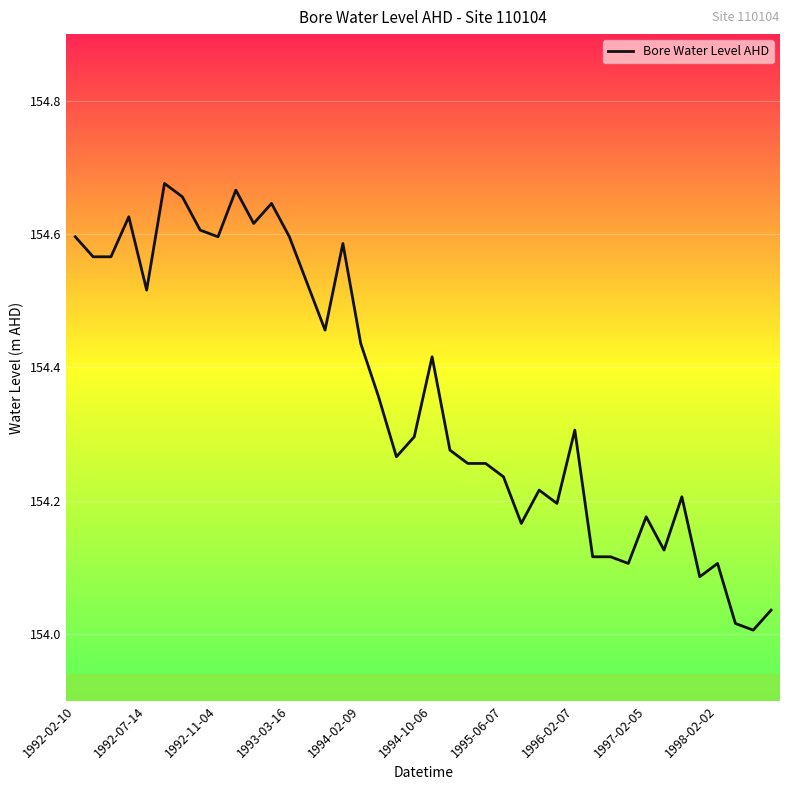

What is the difference between the maximum and minimum values?

0.7